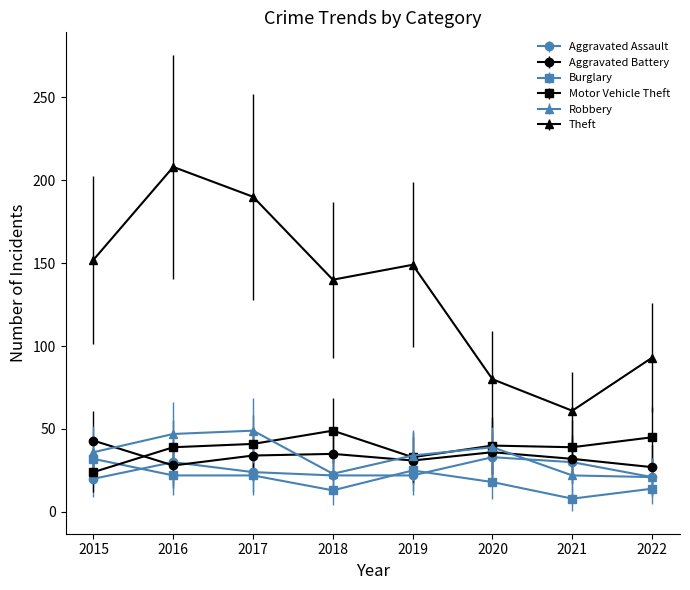

What is the greatest value displayed?

208